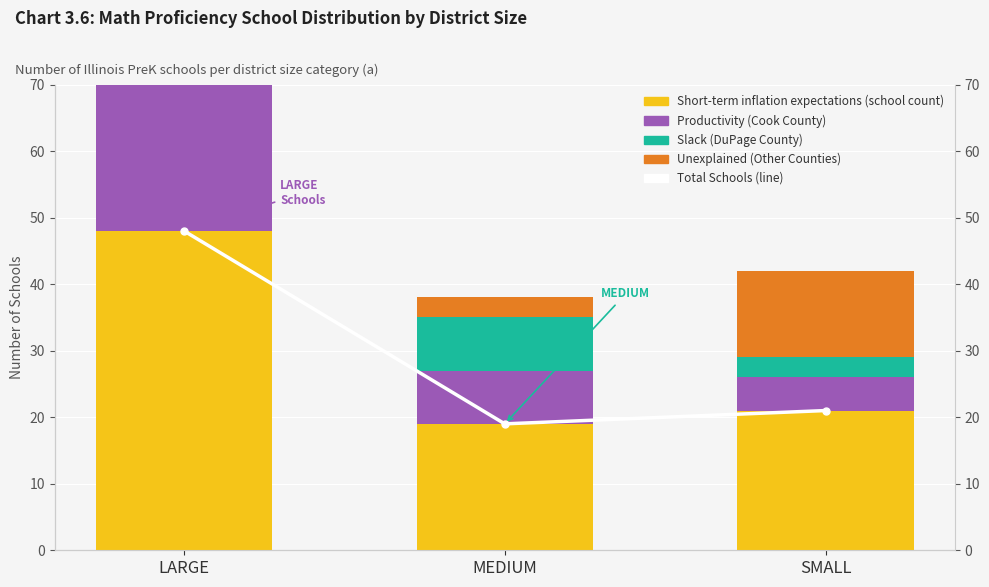

What is the label of the 1st bar from the right?

SMALL